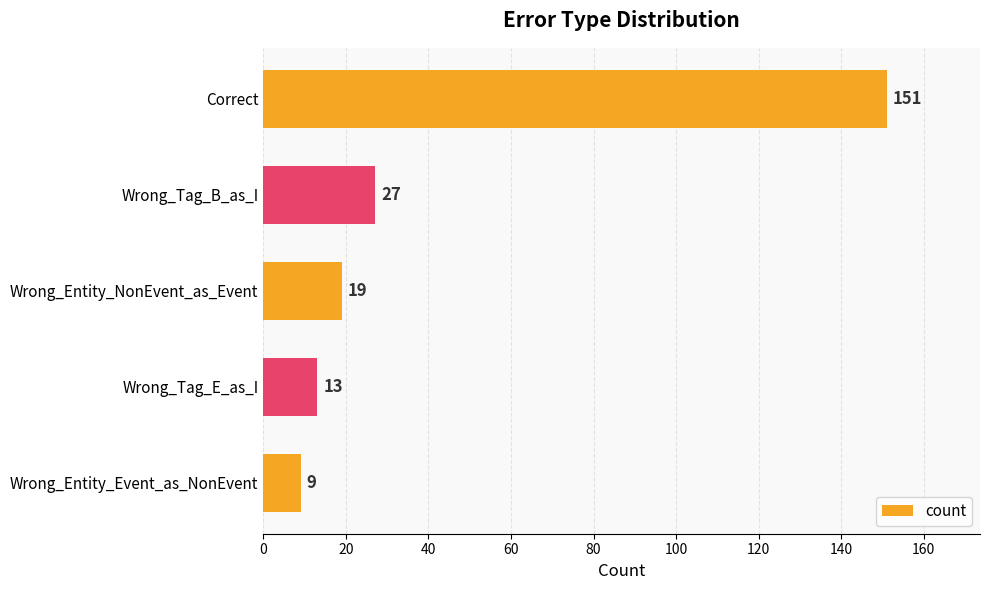

How many bars are there in total?

5